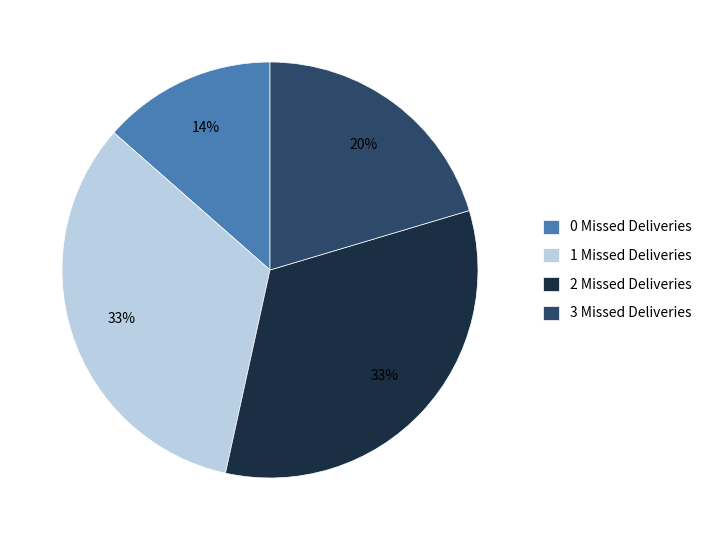

What is the ratio of the value at 1 Missed Deliveries to the value at 2 Missed Deliveries?

1.0